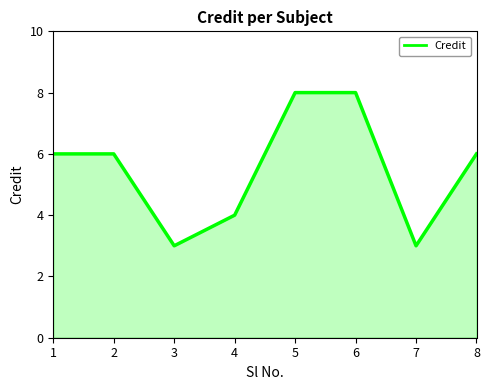

What is the difference between the second highest and second lowest values?

5